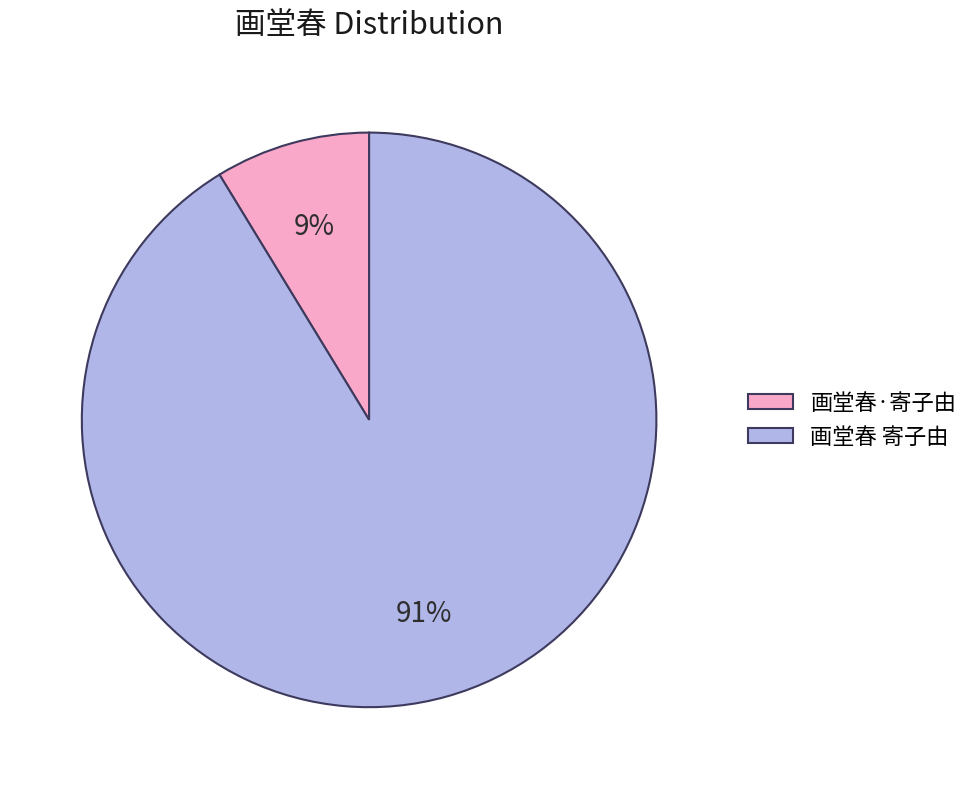

True or false: 画堂春·寄子由 accounts for 9% of the total.

True